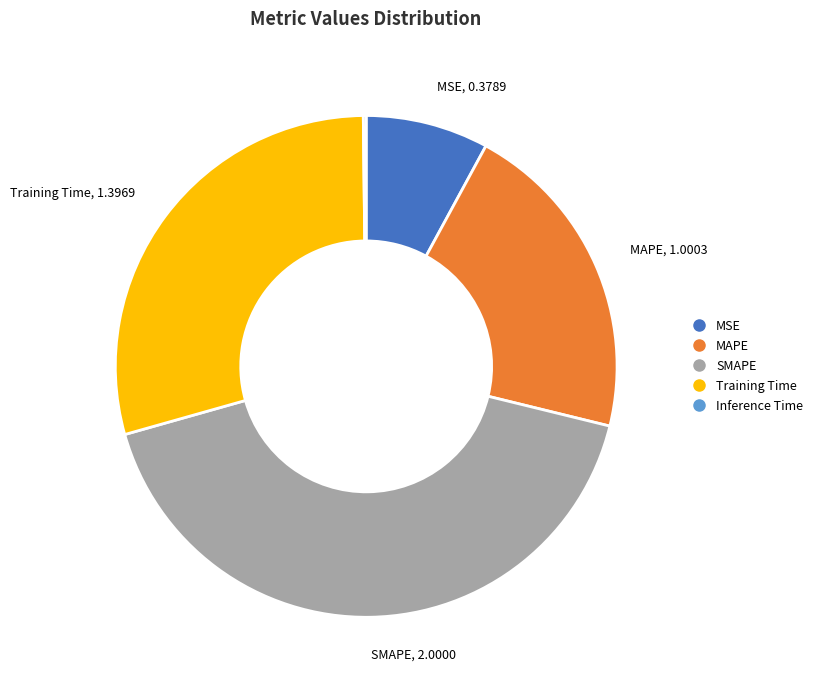

Which category has the biggest portion of the pie?

SMAPE